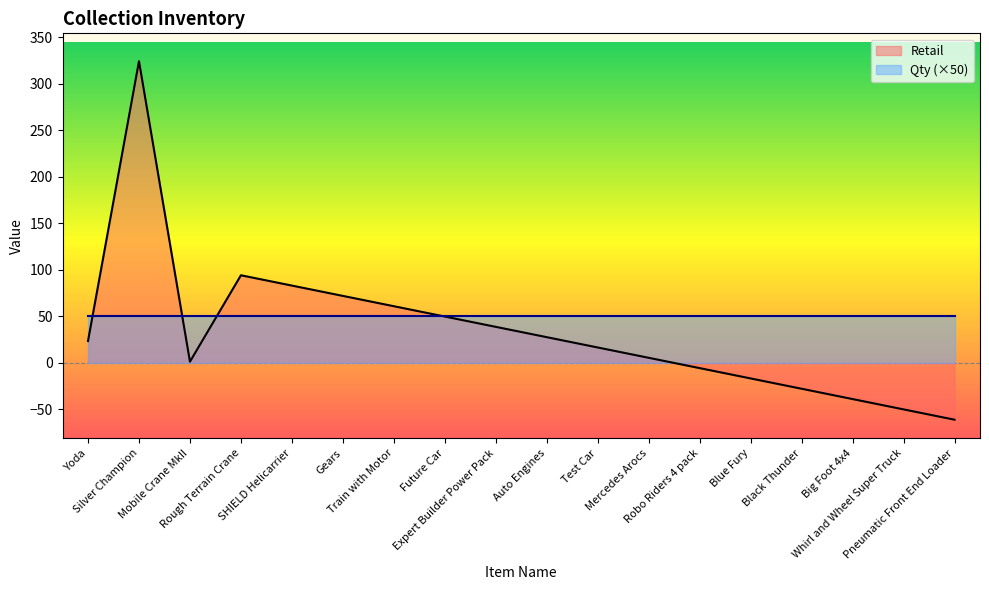

Reading right to left, what are all the values shown in this chart?

-61.2	-50.1	-39.0	-27.9	-16.9	-5.8	5.3	16.4	27.6	38.6	49.8	60.9	72.0	83.0	94.2	1.2	324.4	23.4